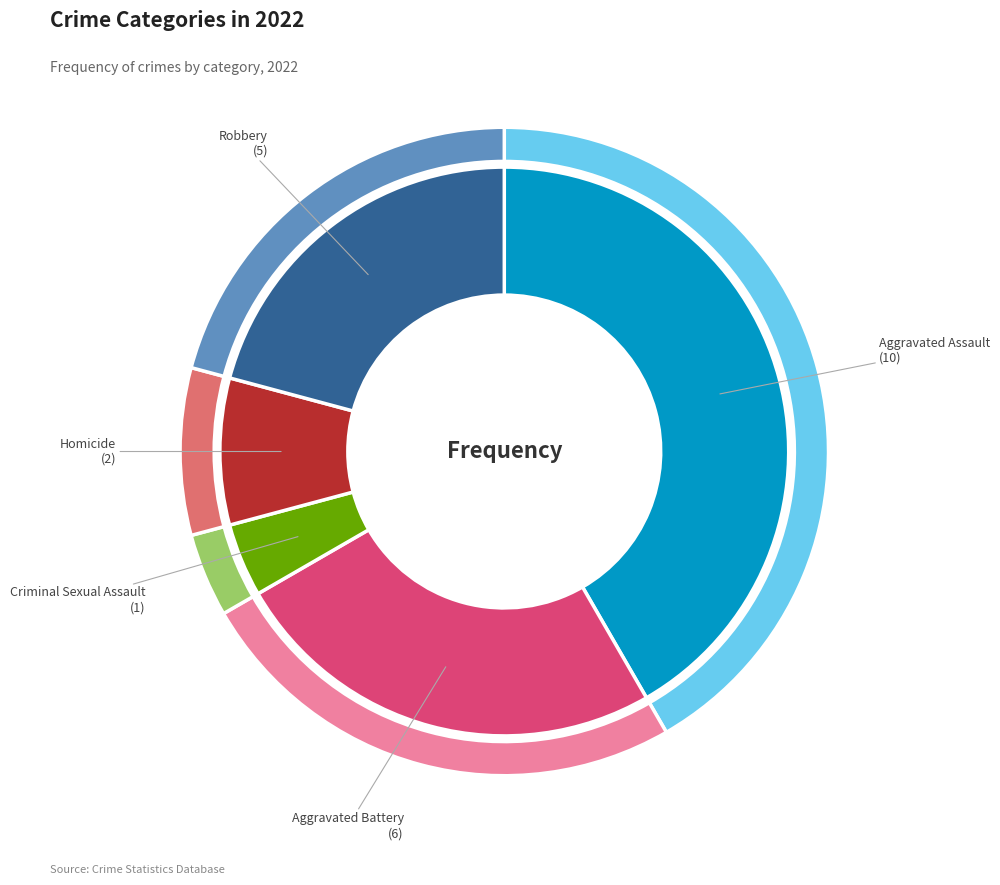

Does any single category account for the majority?

No